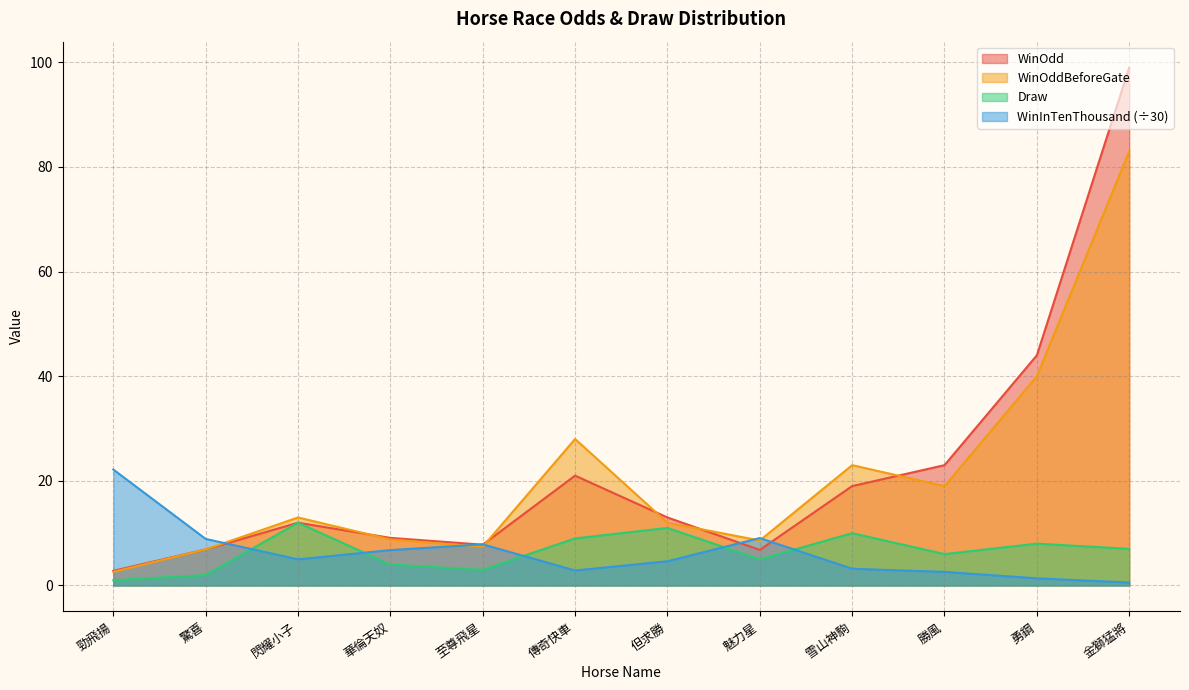

Reading right to left, extract all data points from this chart.

WinOdd: 99.0	44.0	23.0	19.0	6.8	13.0	21.0	7.8	9.1	12.0	6.9	2.8
WinOddBeforeGate: 83.0	40.0	19.0	23.0	8.6	12.0	28.0	7.4	8.8	13.0	6.9	2.6
Draw: 7.0	8.0	6.0	10.0	5.0	11.0	9.0	3.0	4.0	12.0	2.0	1.0
WinInTenThousand: 0.6	1.4	2.6	3.2	9.1	4.6	2.9	7.9	6.8	5.0	8.9	22.2